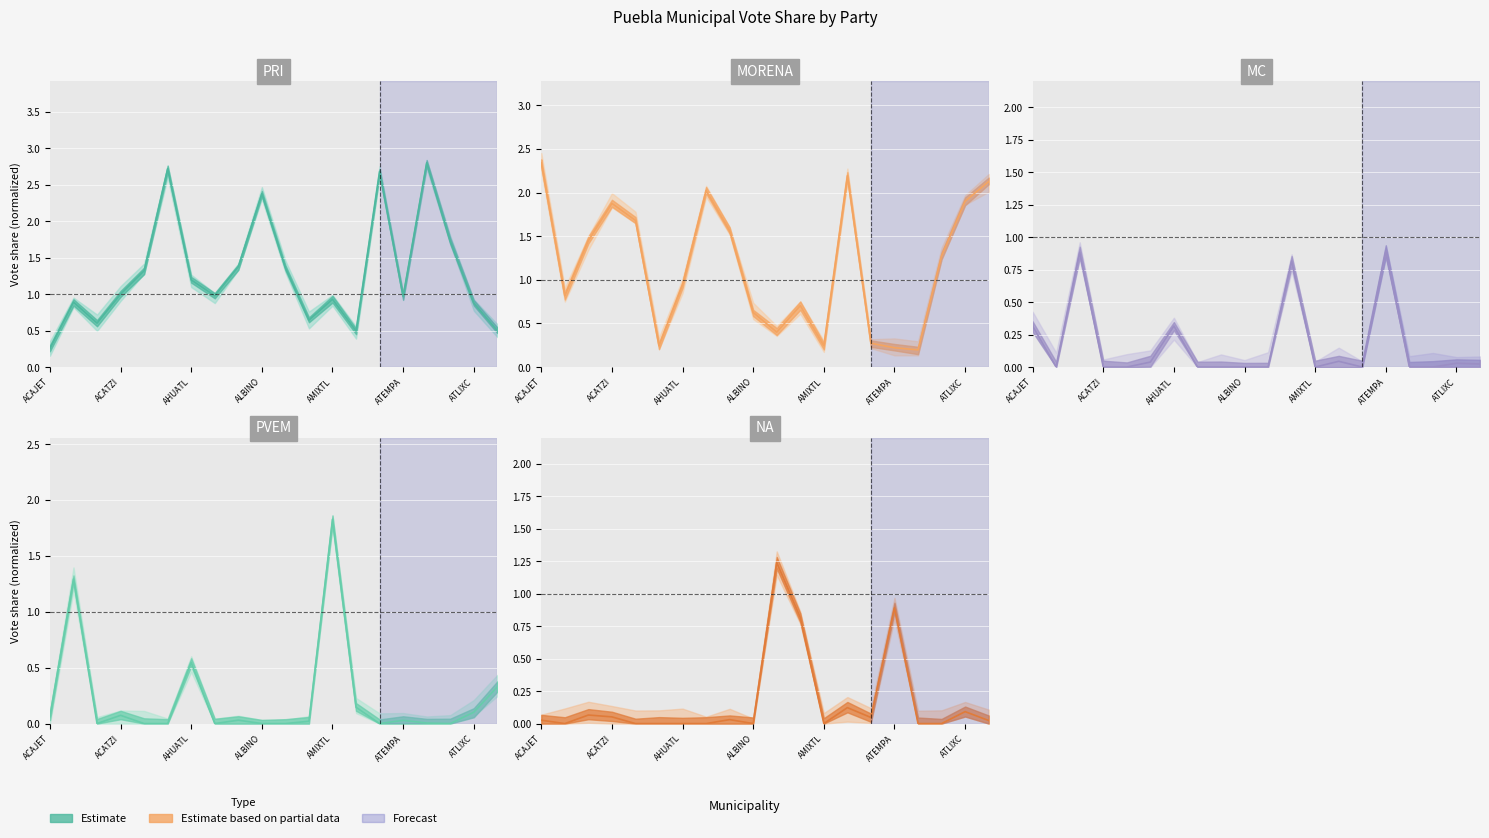

How many intersections are there between MORENA and PRI?

10